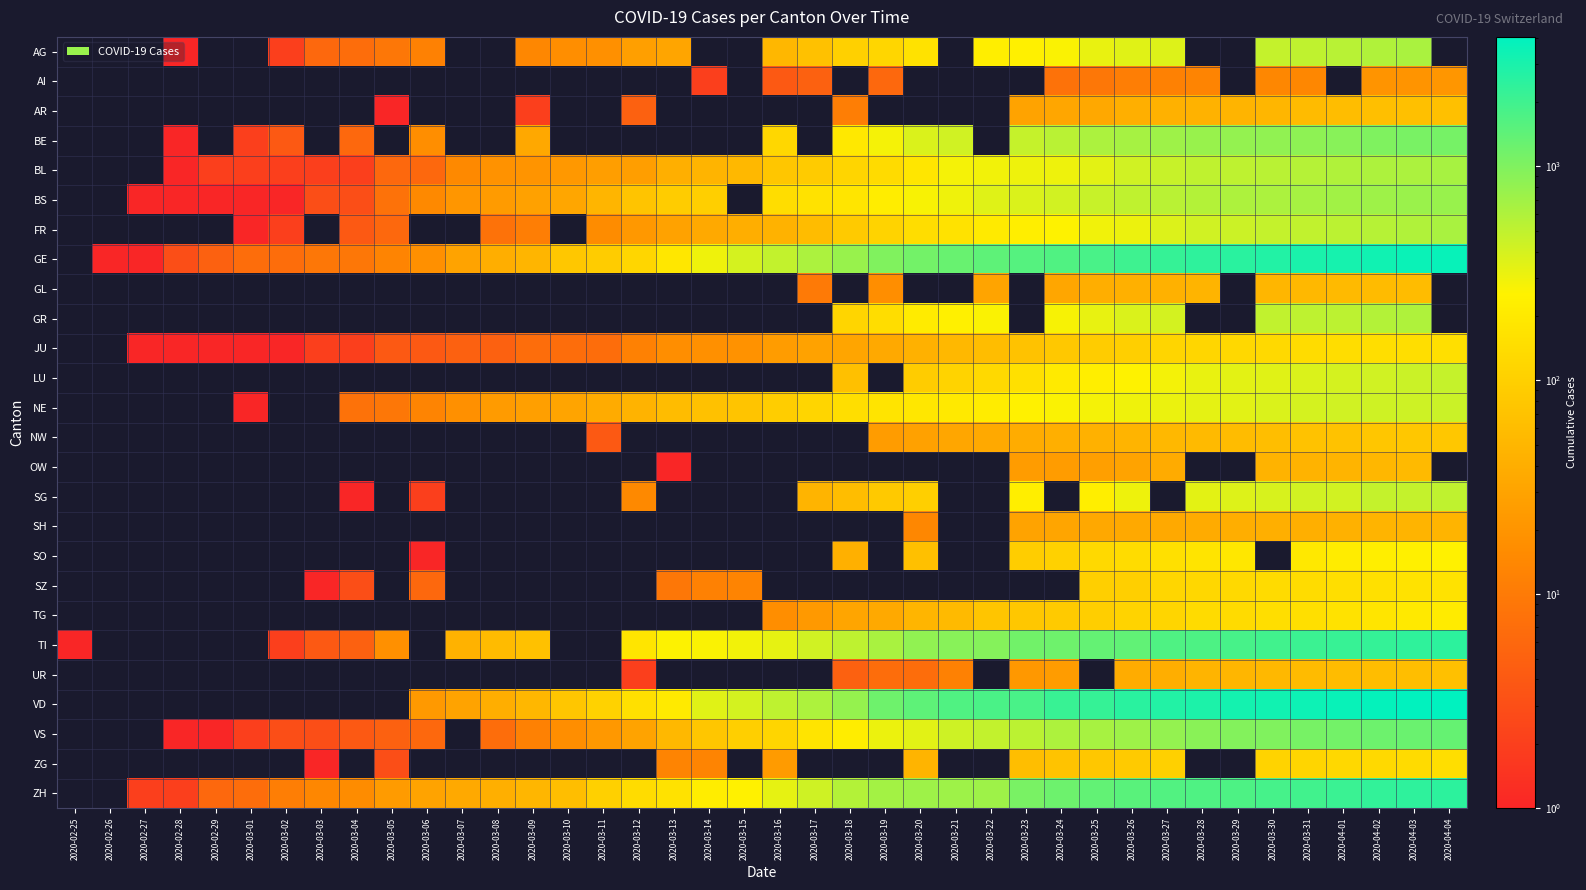

Is it true that VS equals 87.6 at 2020-03-17?

False